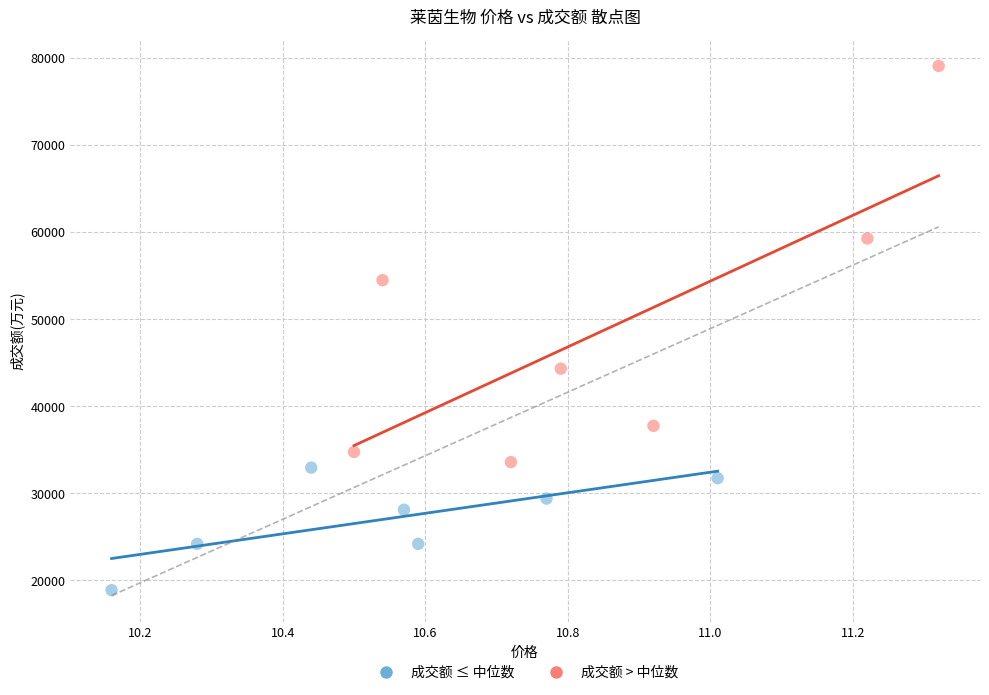

Which series has the largest Y range (max minus min)?

成交额 > 中位数